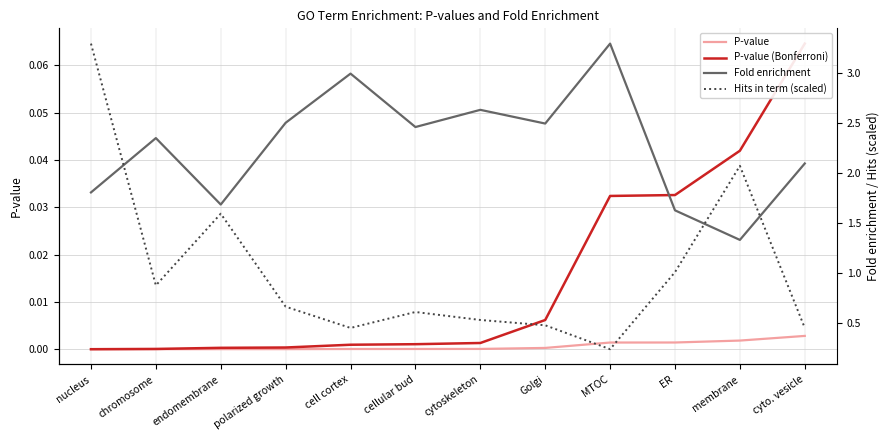

Which series ends up on top after the final intersection of Fold enrichment and Hits in term (scaled)?

Fold enrichment